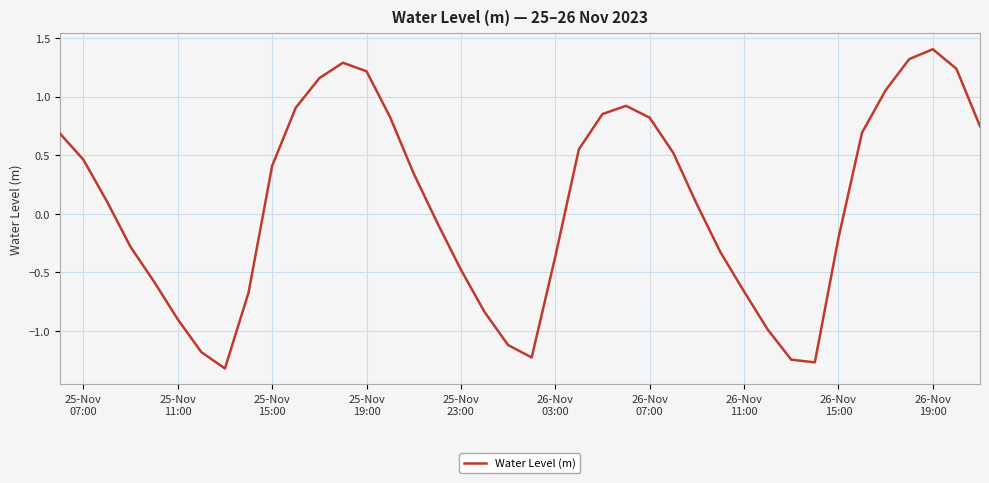

Does the chart display data point markers on the line(s)?

No